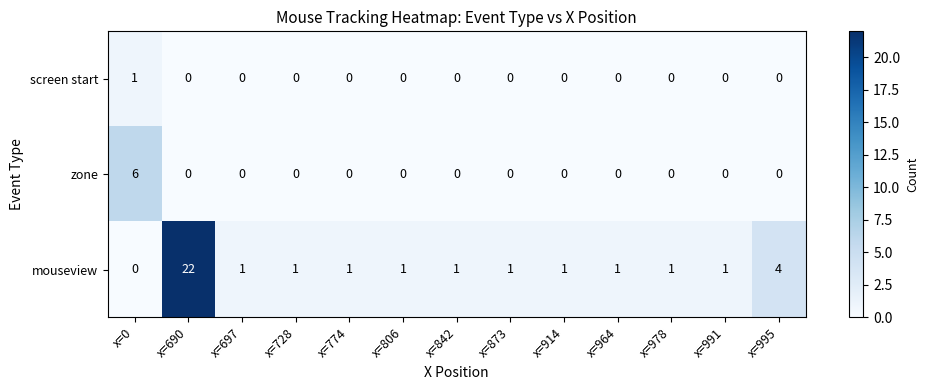

What is the sum of all mouseview values?

36